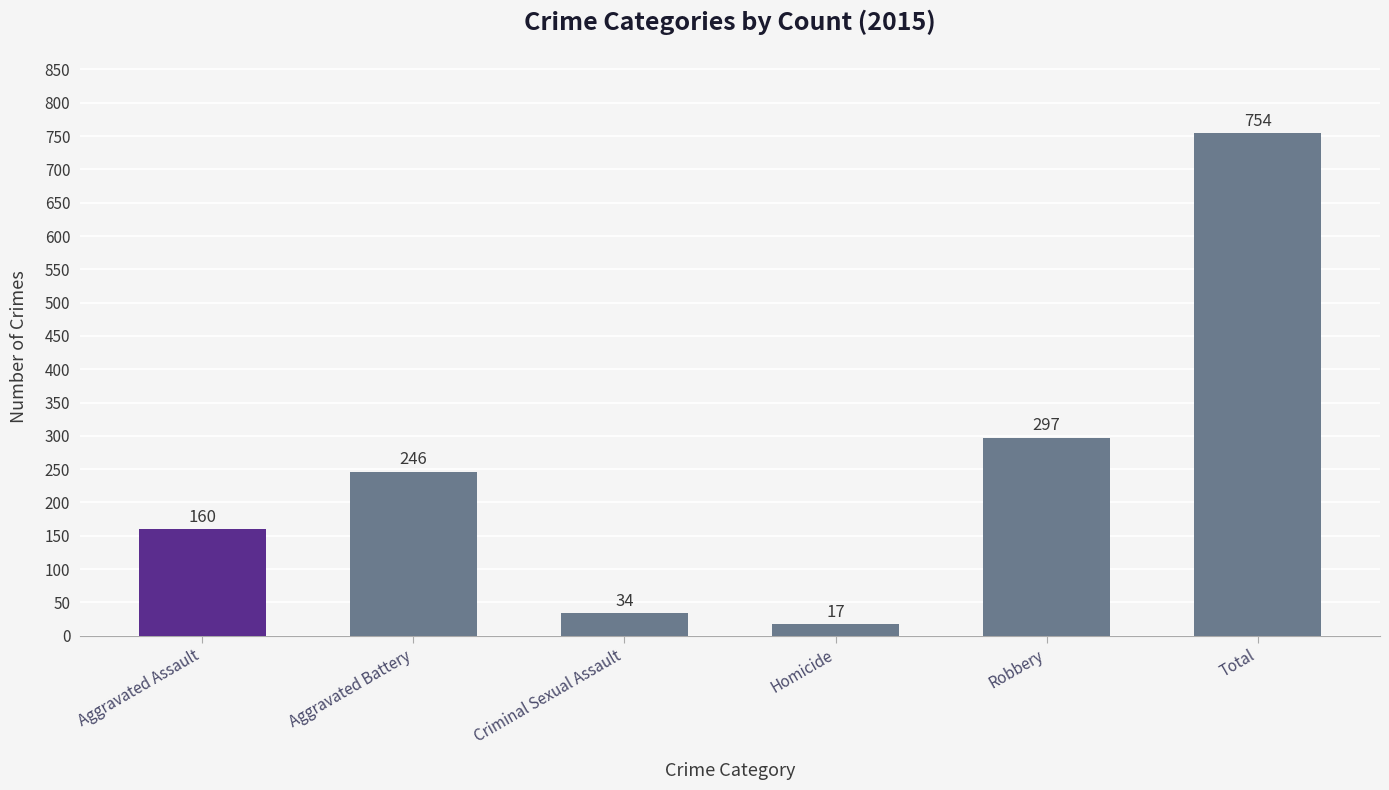

What is the difference between the maximum and minimum values?

737